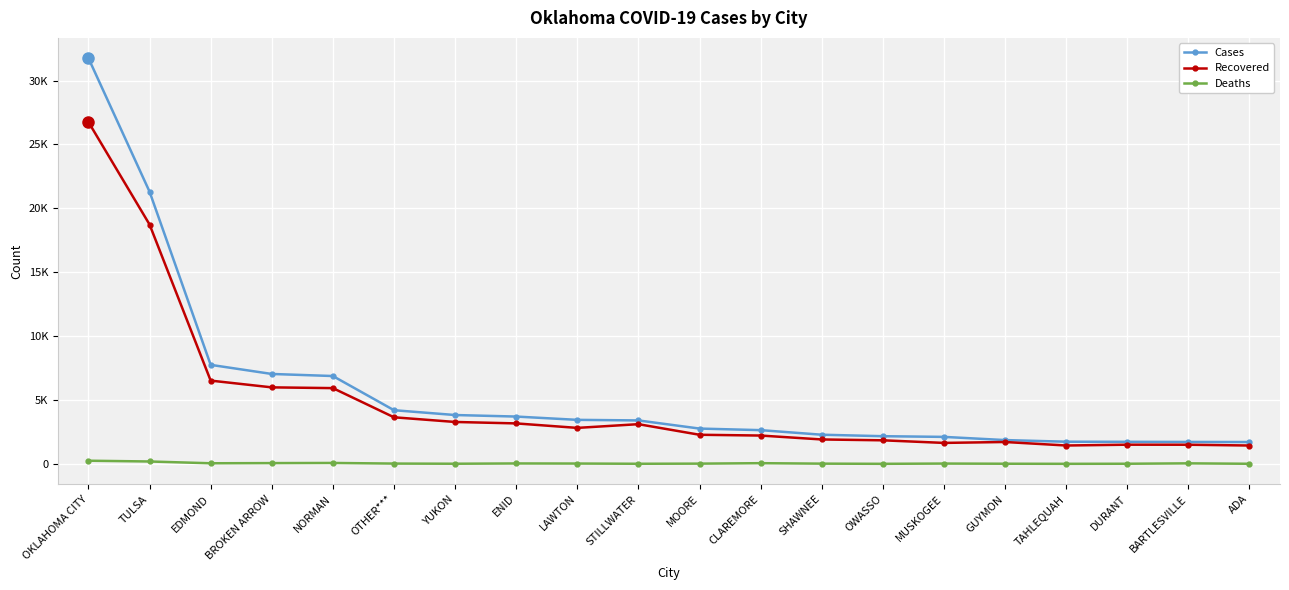

Rank the categories by Cases value from highest to lowest.

OKLAHOMA CITY, TULSA, EDMOND, BROKEN ARROW, NORMAN, OTHER***, YUKON, ENID, LAWTON, STILLWATER, MOORE, CLAREMORE, SHAWNEE, OWASSO, MUSKOGEE, GUYMON, TAHLEQUAH, DURANT, BARTLESVILLE, ADA